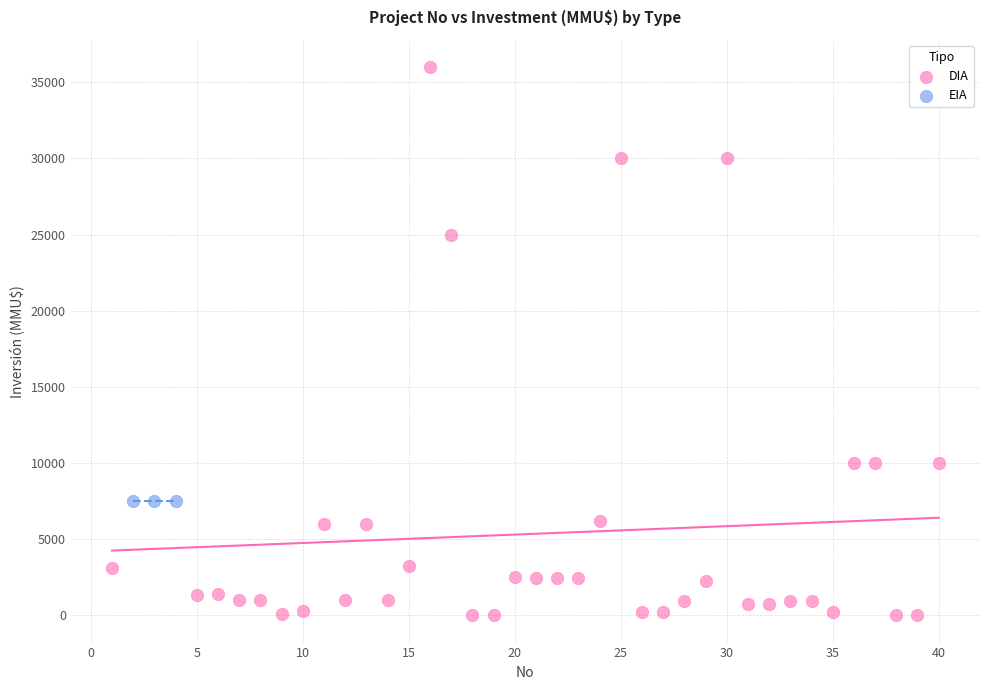

Which series reaches the maximum Y coordinate?

DIA